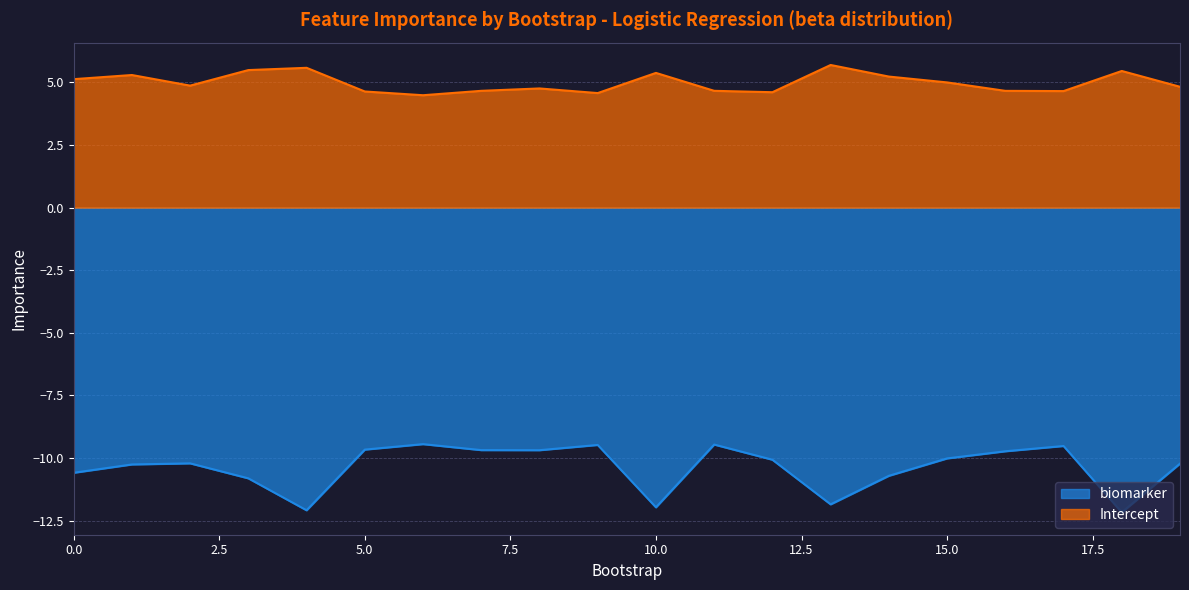

True or false: biomarker and Intercept intersect in this chart.

False